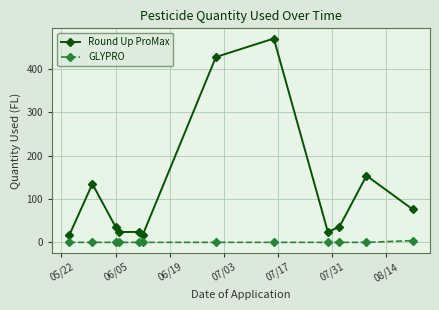

True or false: GLYPRO and Round Up ProMax intersect in this chart.

False